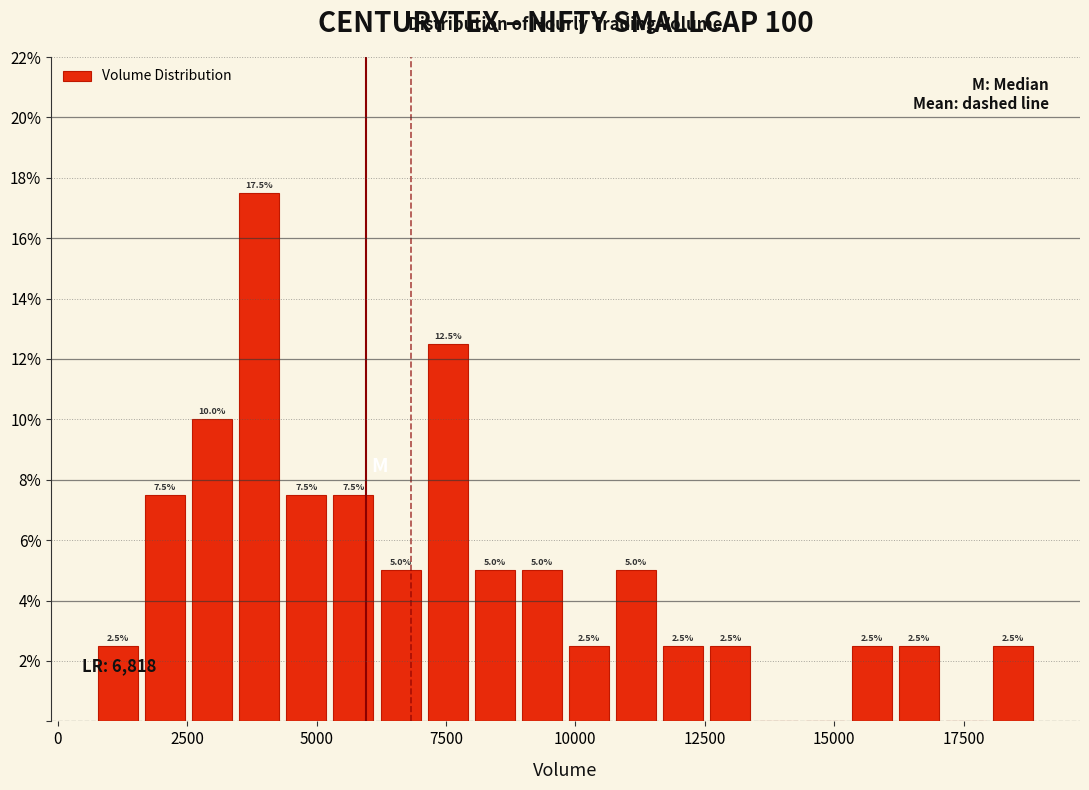

Around what value on the x-axis is the tallest bar? Give the approximate position of its centre, as read against the axis.

4000